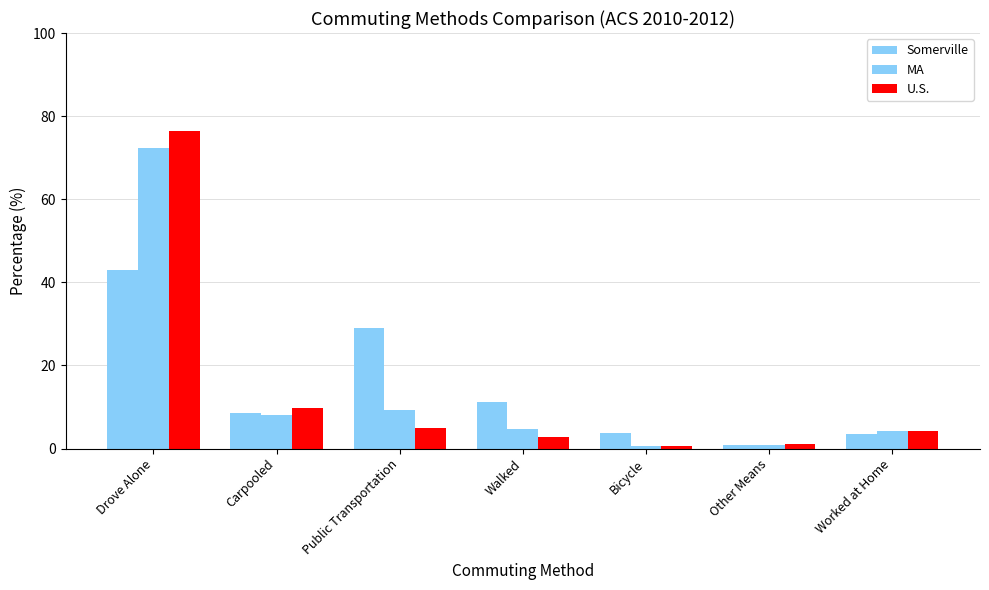

How many series are shown in this chart?

3